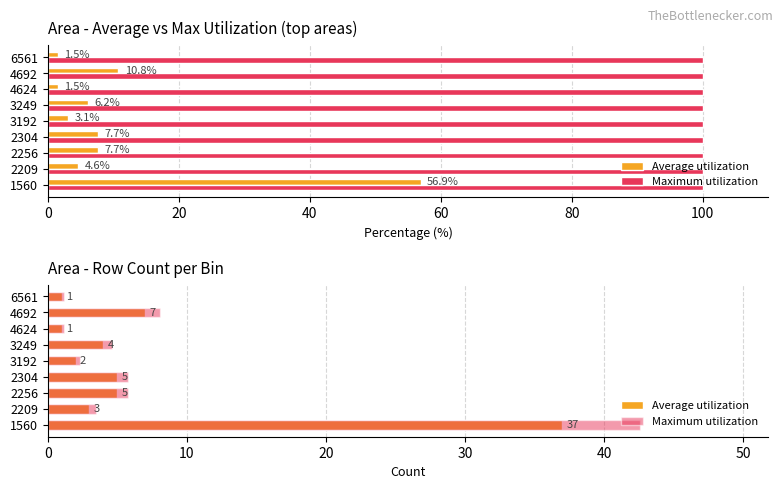

What is the lowest value of the Maximum utilization series?

1.1